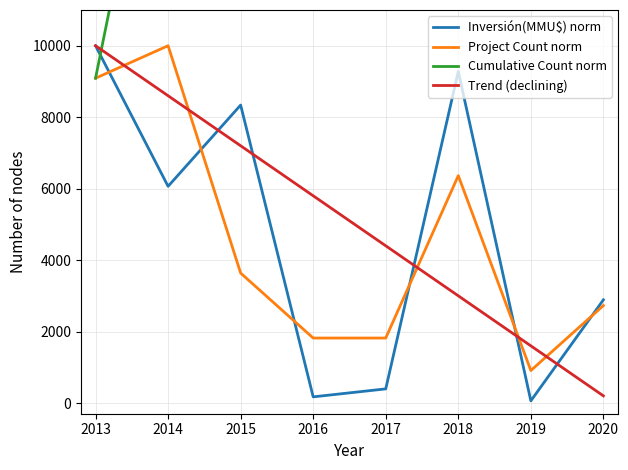

What is the value of the Project Count norm point at the 6th from the left?

6363.6